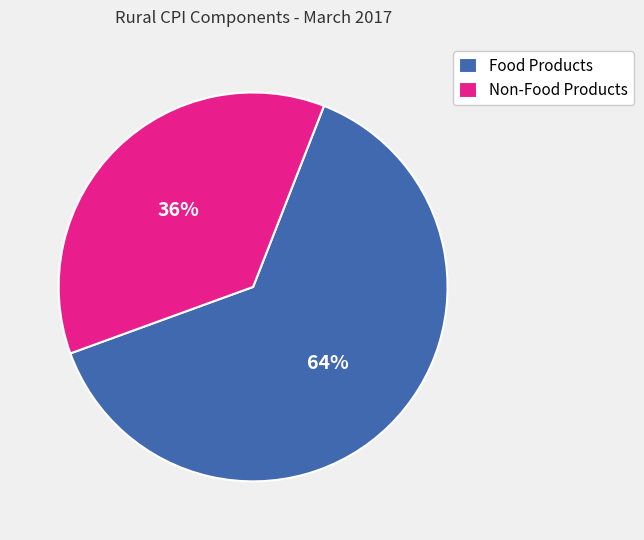

Count the number of slices in the pie.

2